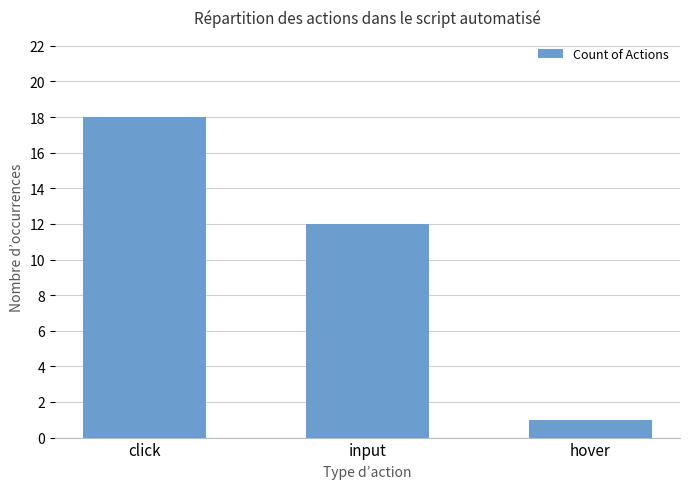

Reading right to left, list all the values displayed in this chart.

1	12	18